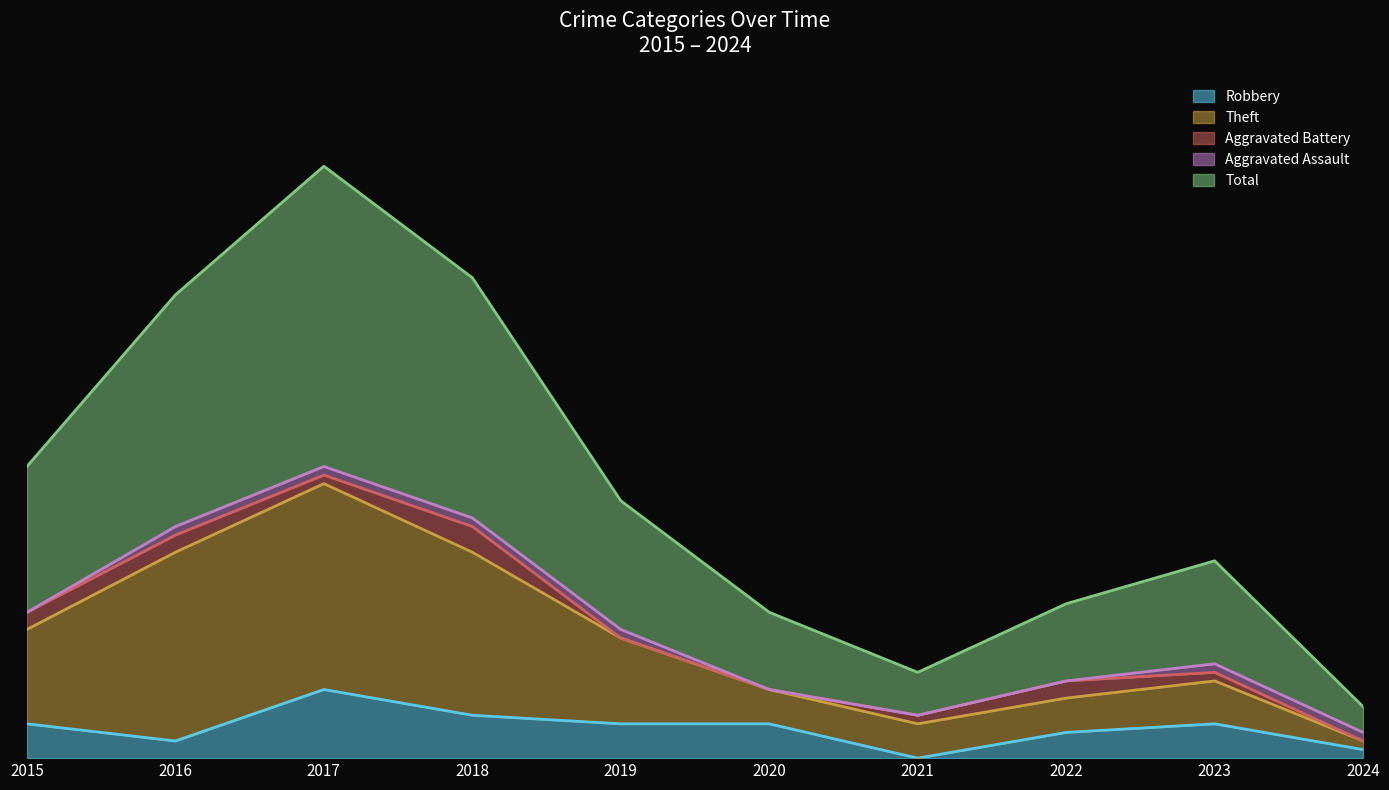

Where does the Theft series first go above 15?

2015